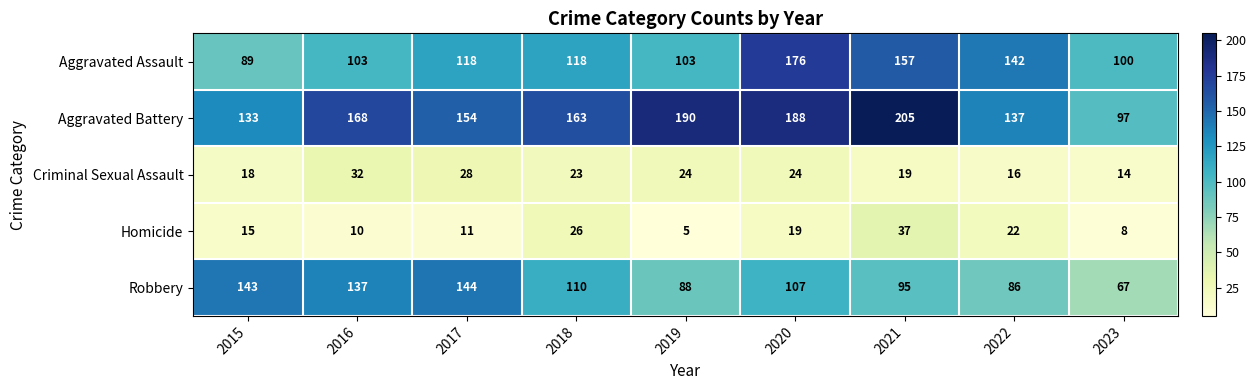

Which series changed the most between 2018 and 2020?

Aggravated Assault